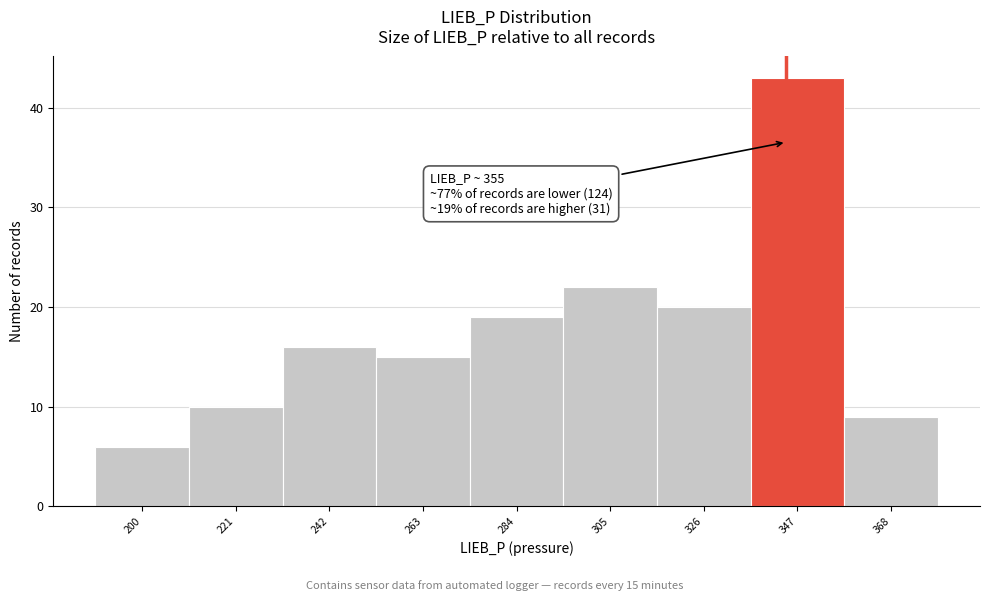

Reading left to right, what are all the values shown in this chart?

200=6	221=10	242=16	263=15	284=19	305=22	326=20	347=43	368=9